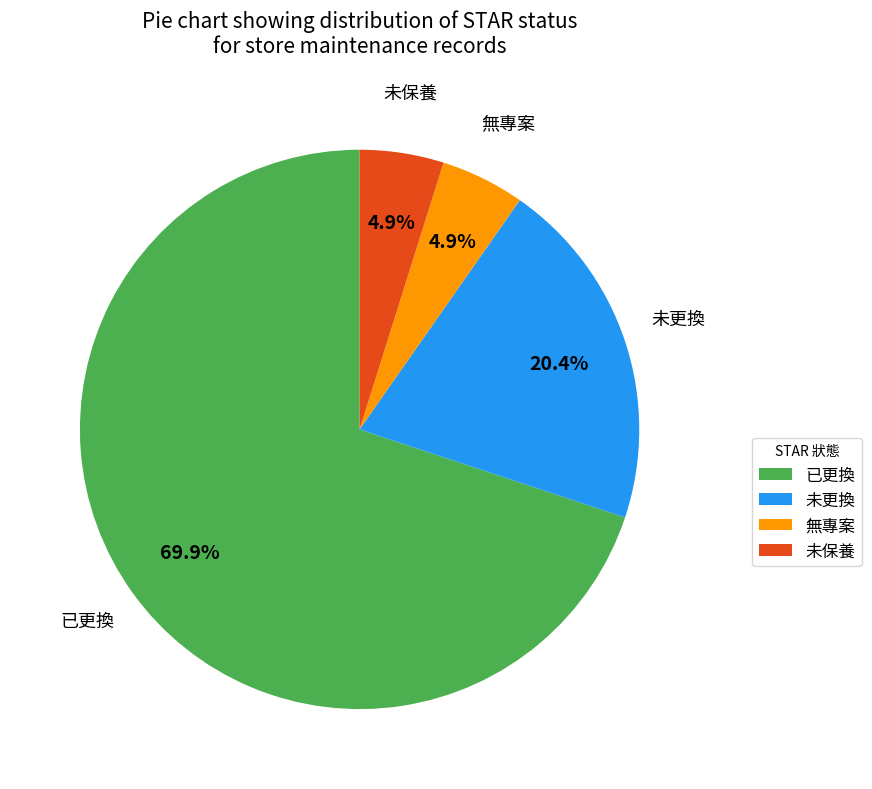

To the nearest percent, what is the combined percentage of 未更換 and 未保養?

25%